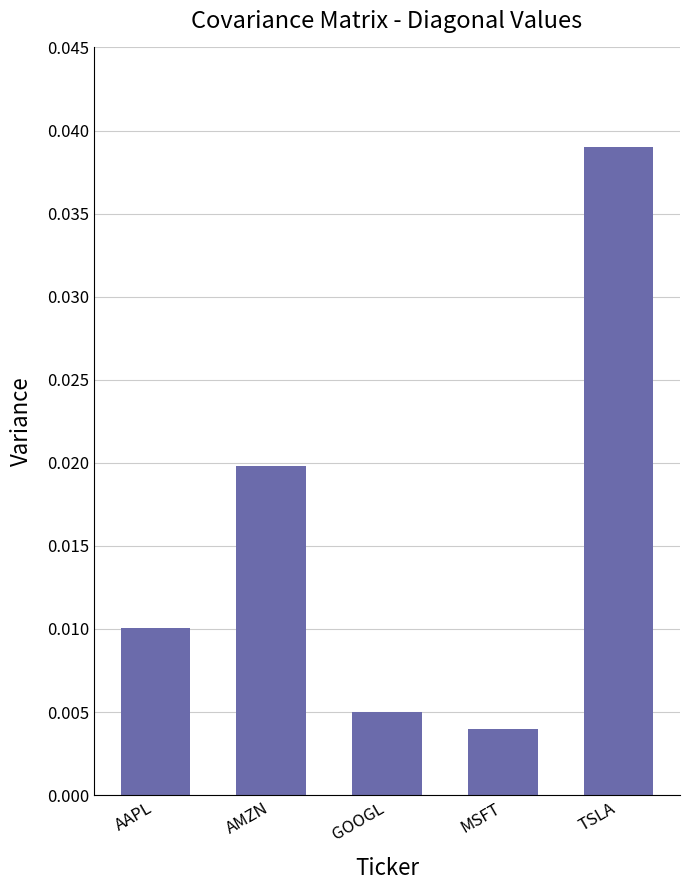

What is the label of the 1st bar from the left?

AAPL